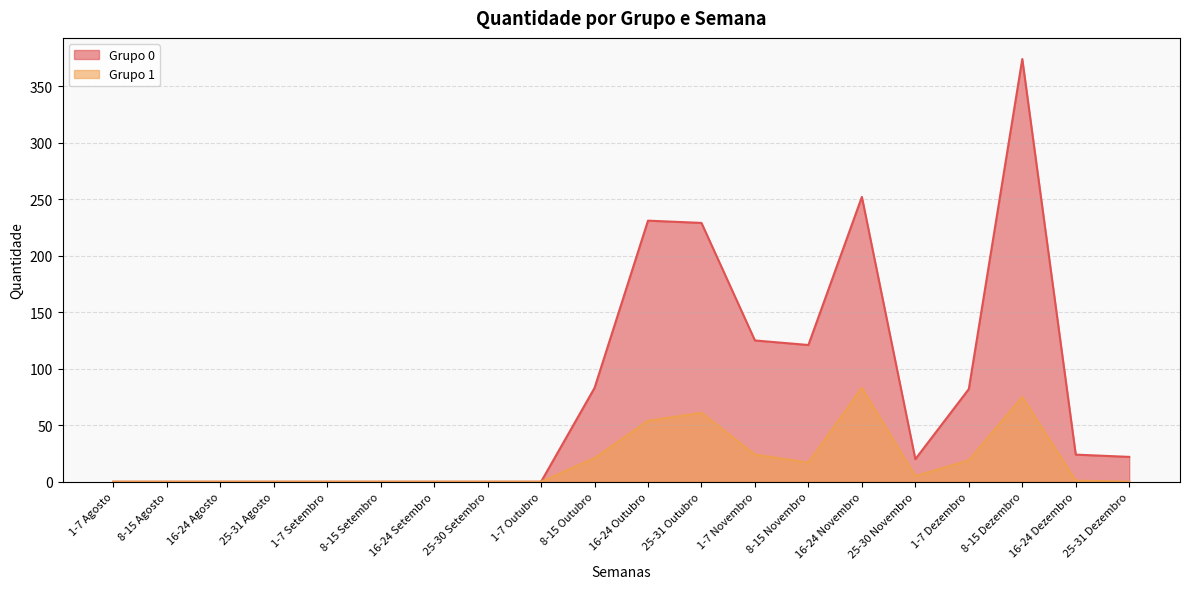

In Grupo 1, how many points are lower than both neighbors (excluding endpoints)?

2